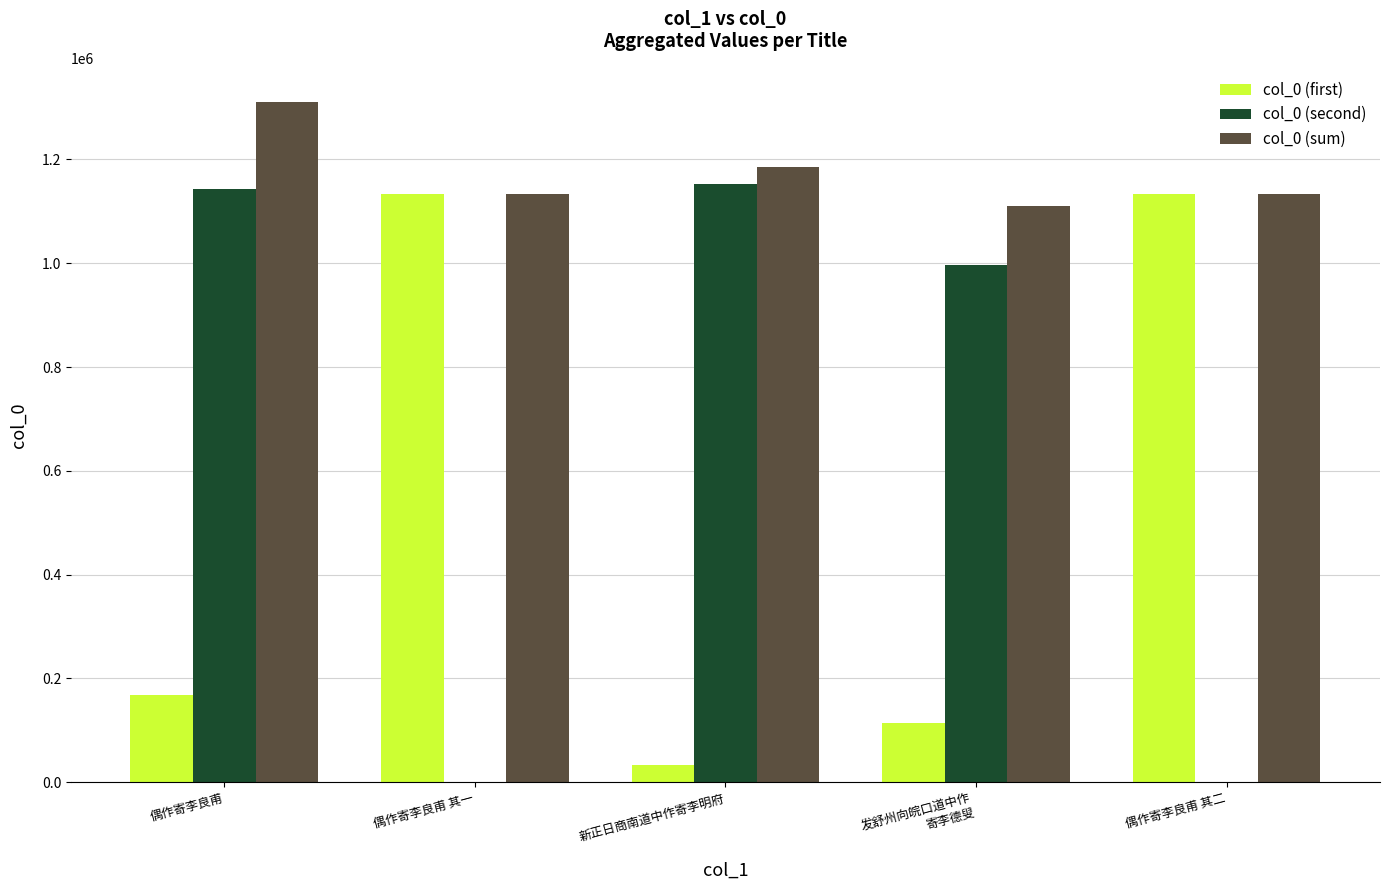

What is the maximum value shown in the chart?

1311059